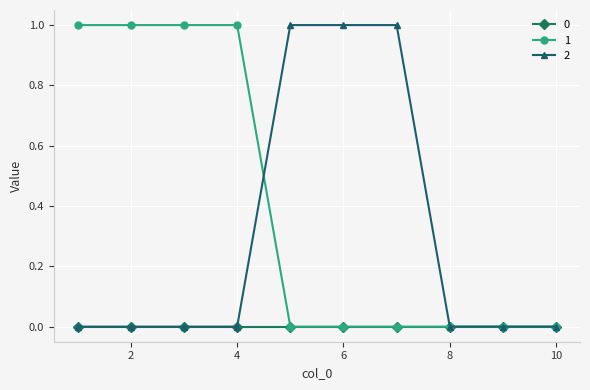

Reading right to left, transcribe all the data shown in this chart.

0: 0	0	0	0	0	0	0	0	0	0
1: 0	0	0	0	0	0	1	1	1	1
2: 0	0	0	1	1	1	0	0	0	0